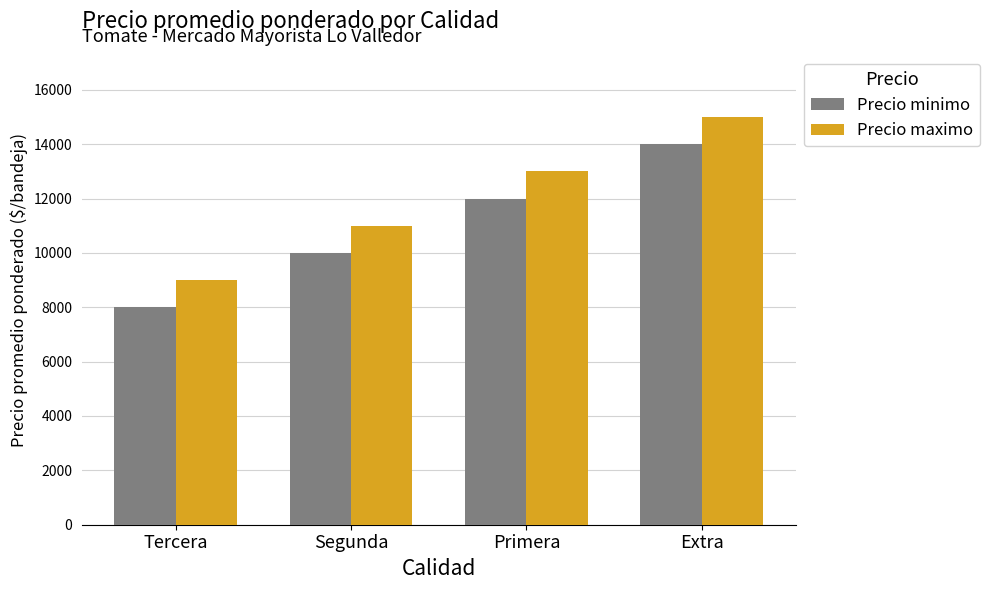

At Extra, list the series in order from smallest to largest.

Precio minimo, Precio maximo